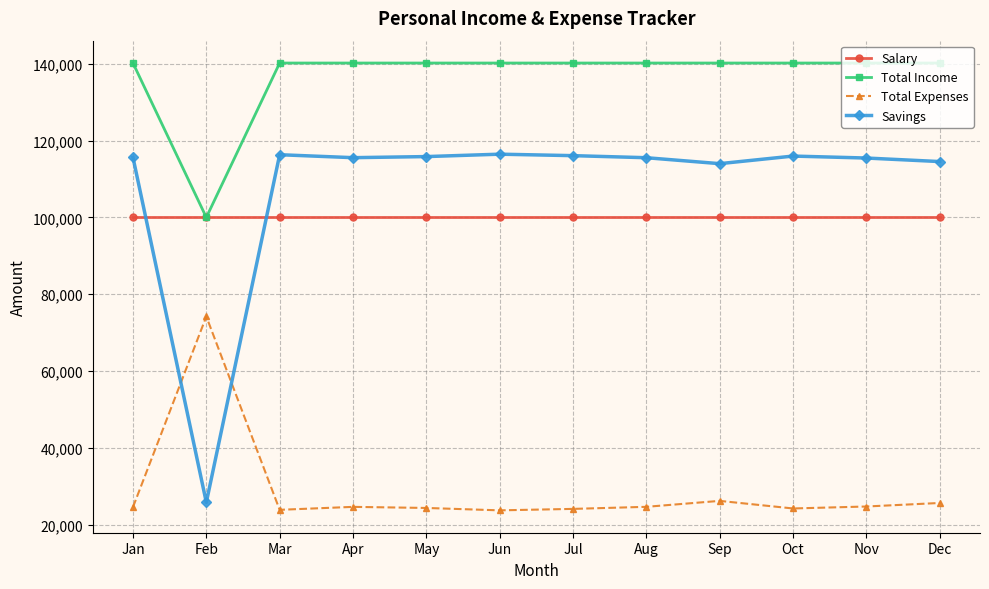

Which series has the largest total across all categories?

Total Income